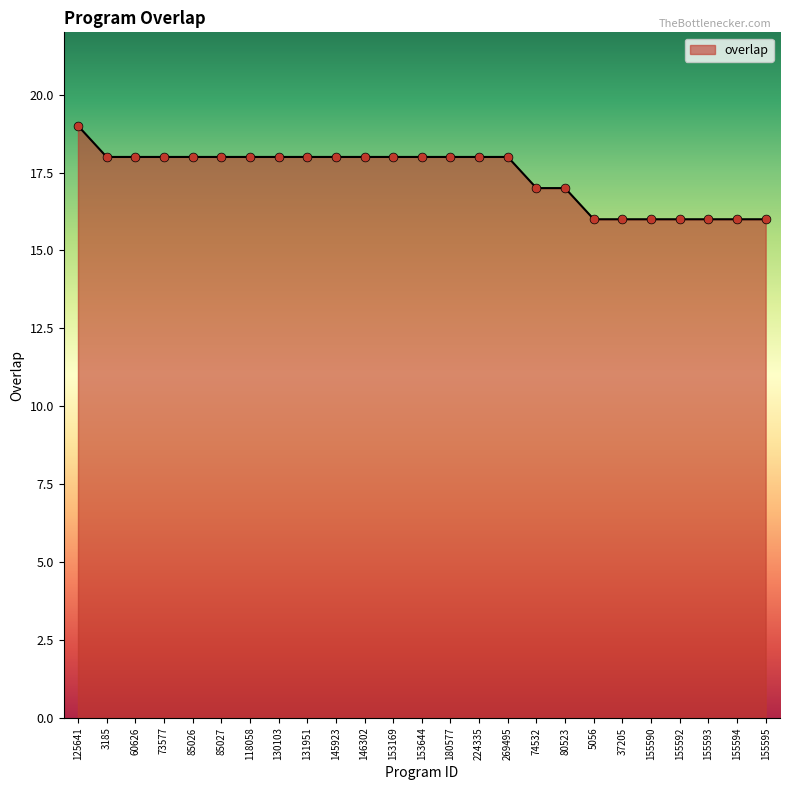

Between 80523 and 5056, which is larger?

80523